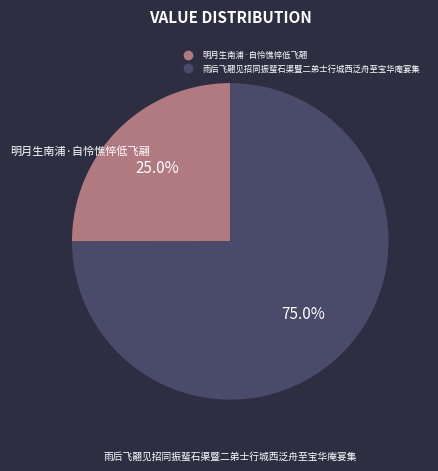

The 明月生南浦·自怜憔悴低飞翮 slice represents 25% of the pie. True or false?

True